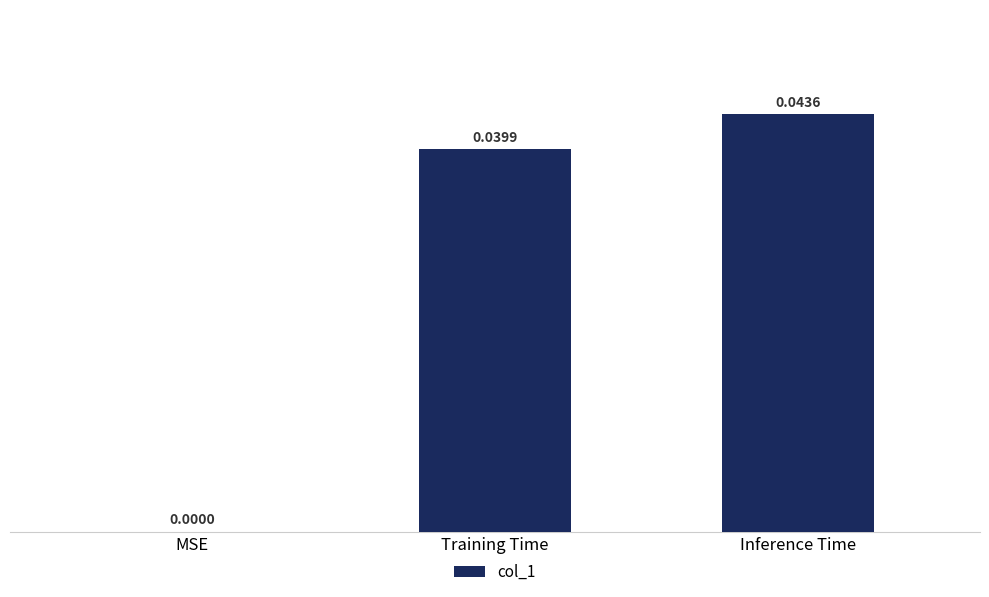

True or false: the data shows 0.0 at Inference Time.

True